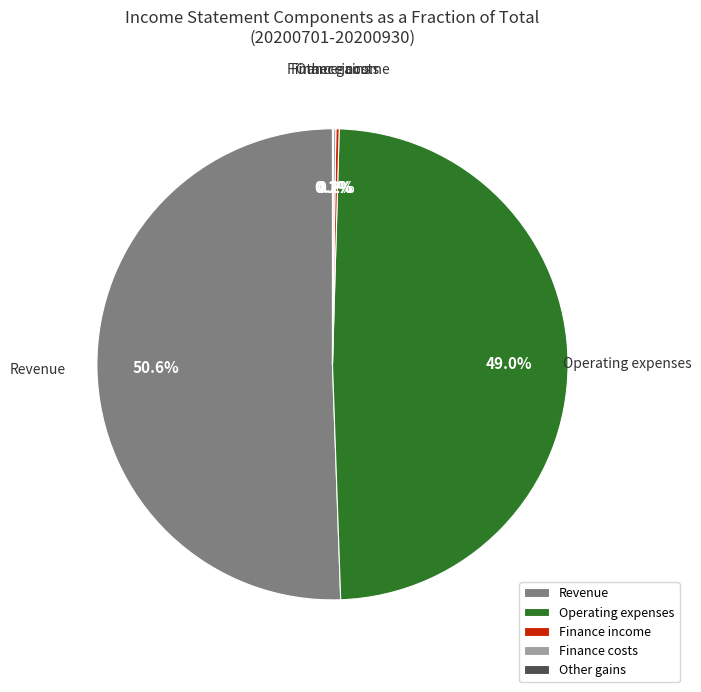

Combined, do Operating expenses and Revenue account for over 50%?

Yes